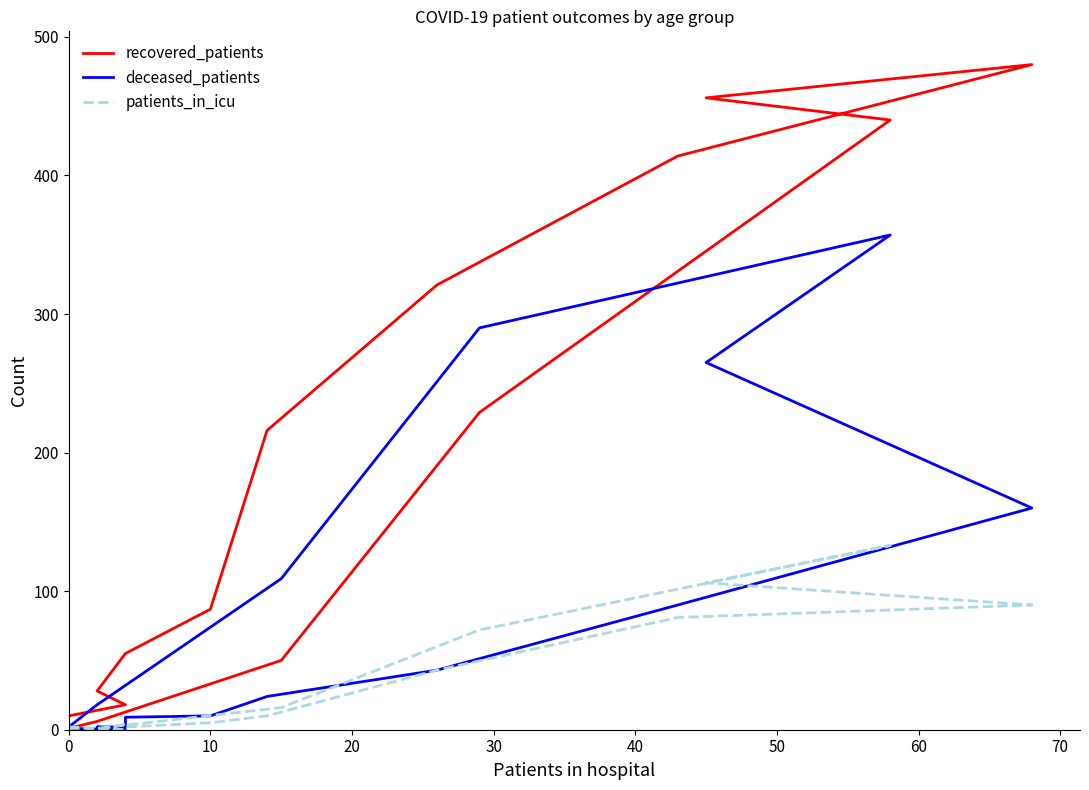

Rank the series at 30 from highest to lowest value.

recovered_patients, patients_in_icu, deceased_patients